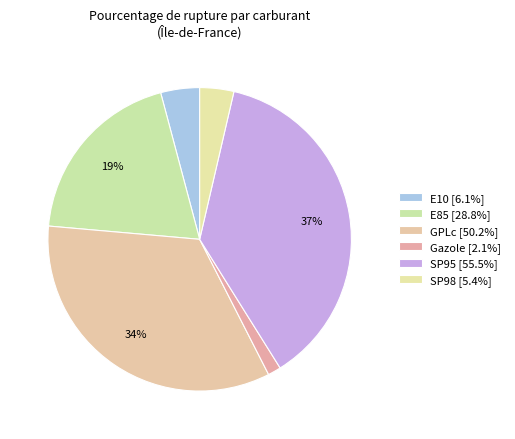

What is the change in value from E85 to SP95?

+26.7